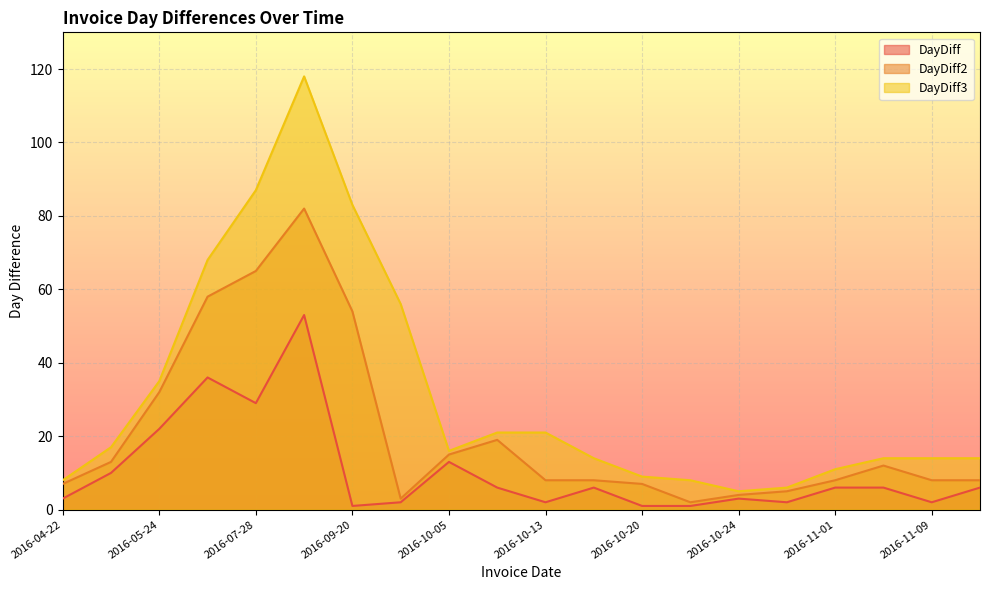

What is the label of the 4th point from the right?

2016-11-01